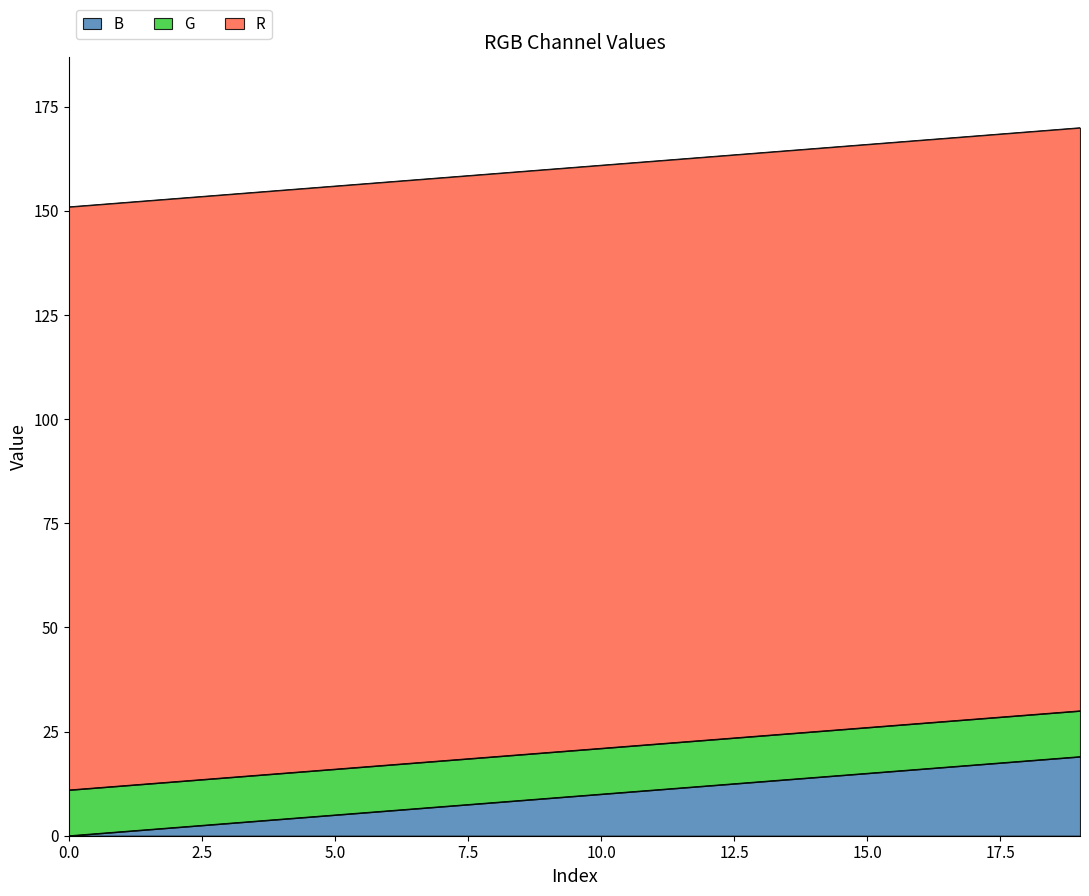

List the labels in order of B value, smallest first.

0, 1, 2, 3, 4, 5, 6, 7, 8, 9, 10, 11, 12, 13, 14, 15, 16, 17, 18, 19